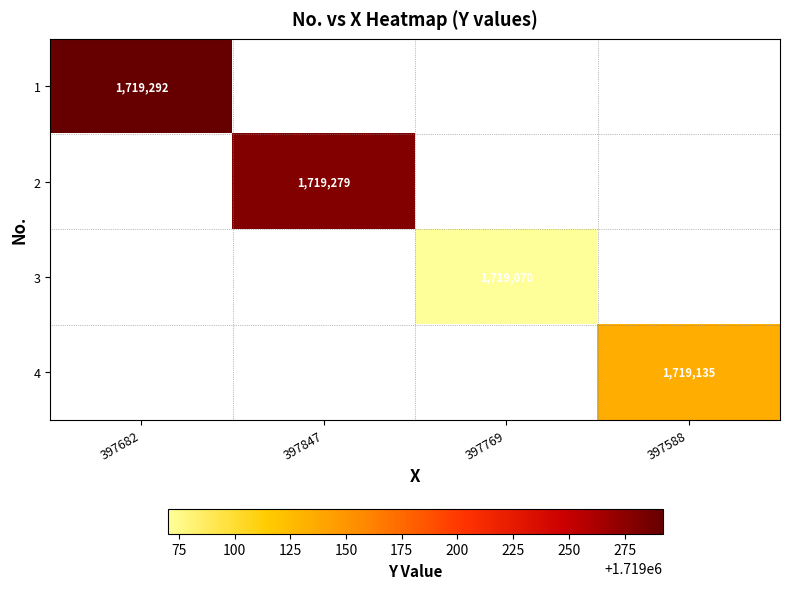

The 2 series shows 1719279 at 397847. True or false?

True